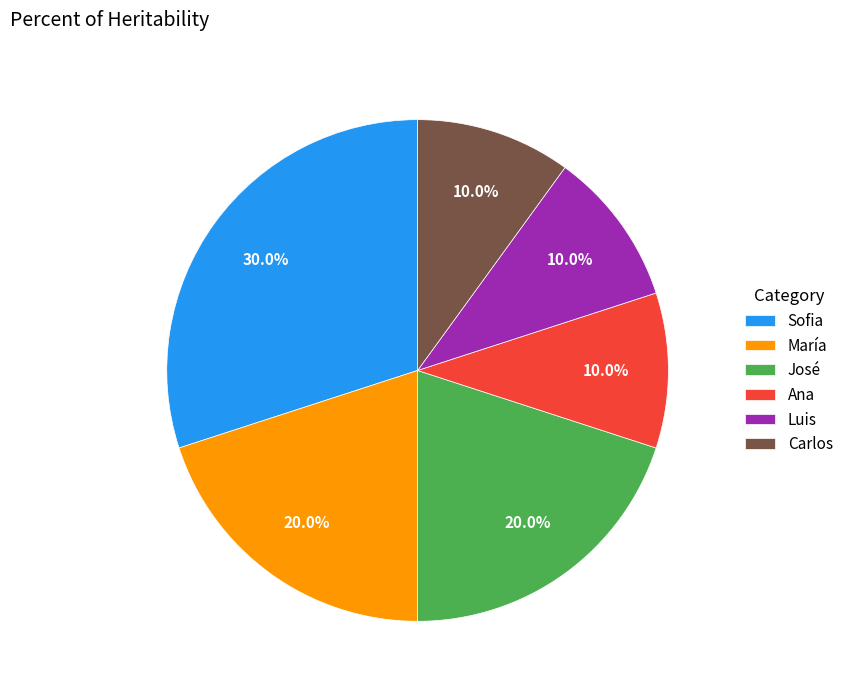

To the nearest percent, what is the difference between the largest and smallest slice percentages?

20%